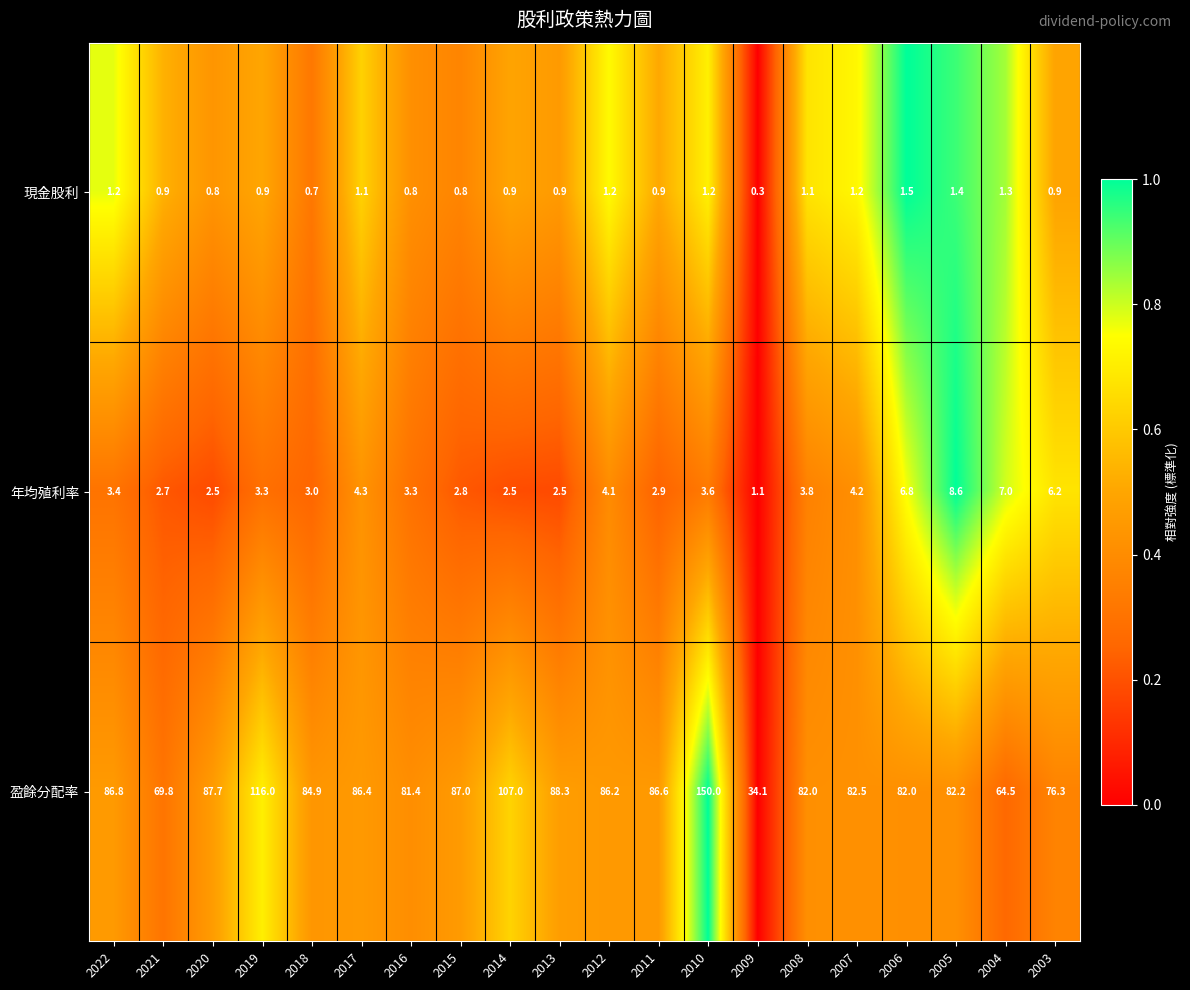

What is the spread (max minus min) of values at 2018?

84.2